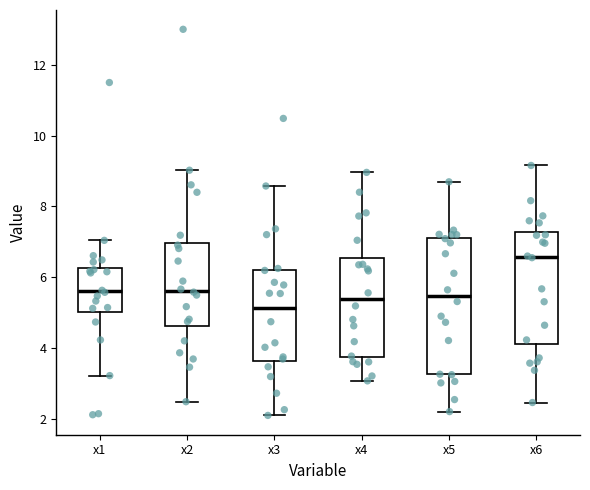

Reading left to right, transcribe this box plot: for each box, give where its median line is, the range the box spans, and where its two whiskers end, as read against the y-axis. The values are not printed on the chart, so give them approximately, as read against the axis.

x1: median 5.6, box 5.0 to 6.2, whiskers 3.2 to 7.0
x2: median 5.6, box 4.6 to 7.0, whiskers 2.4 to 9.0
x3: median 5.2, box 3.6 to 6.2, whiskers 2.0 to 8.6
x4: median 5.4, box 3.8 to 6.6, whiskers 3.0 to 9.0
x5: median 5.4, box 3.2 to 7.2, whiskers 2.2 to 8.6
x6: median 6.6, box 4.2 to 7.2, whiskers 2.4 to 9.2